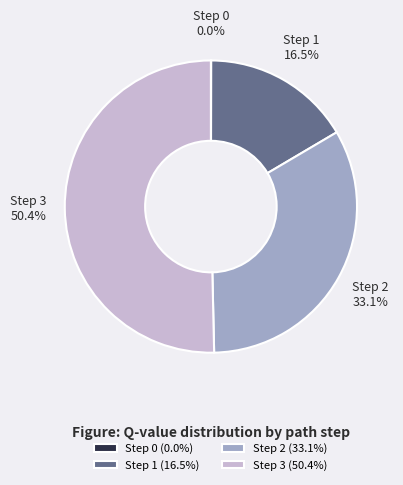

What is the ratio of the value at Step 1 to the value at Step 3?

0.3